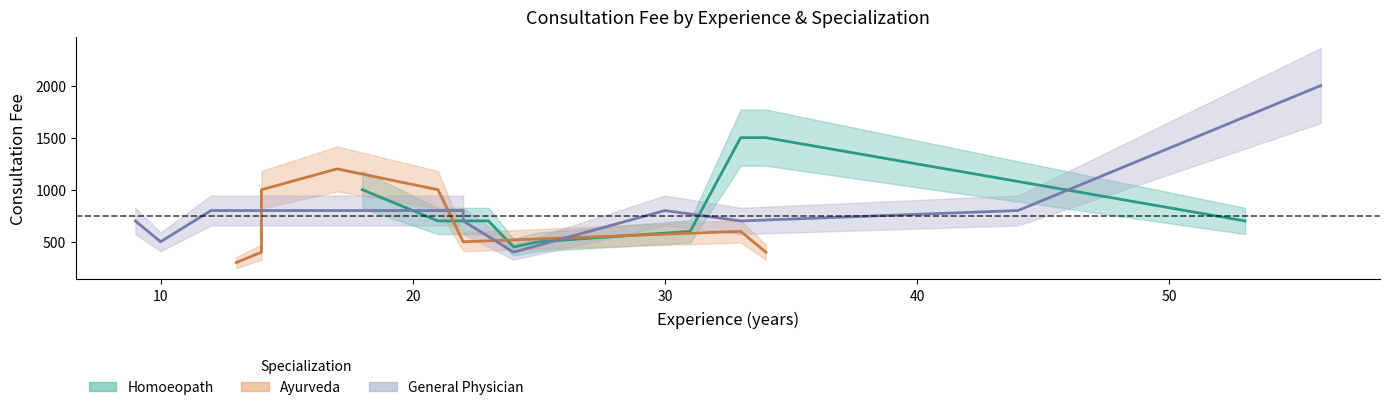

After their last crossing, which series has the higher values: General Physician or Ayurveda?

General Physician